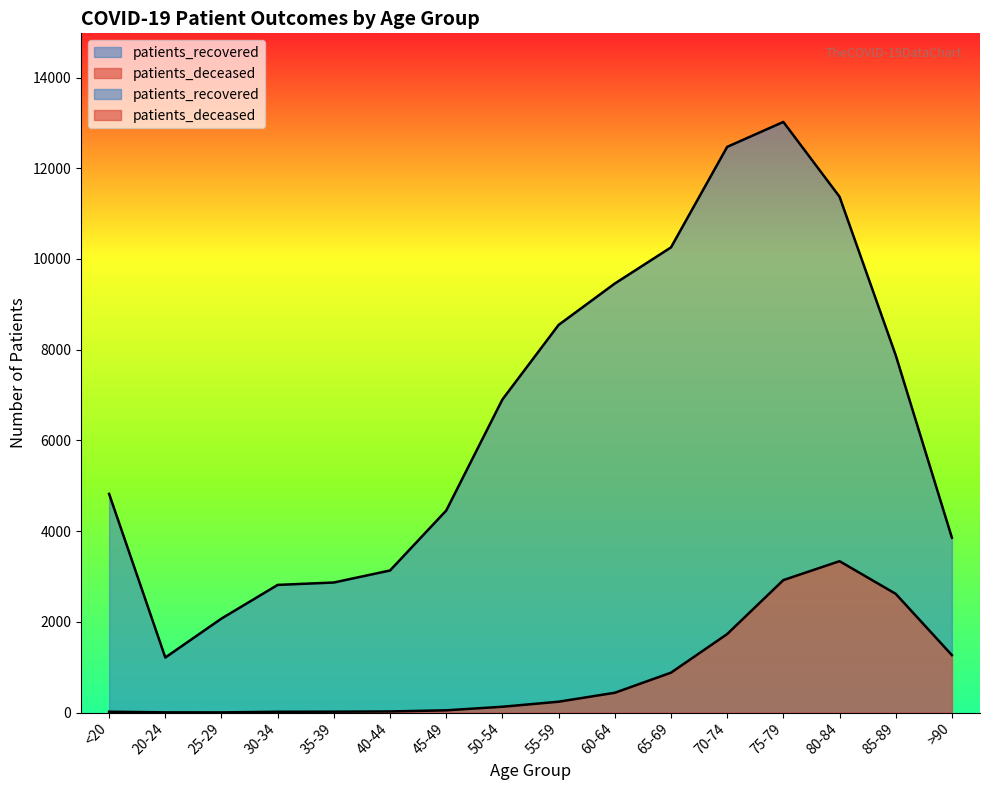

True or false: patients_recovered and patients_deceased intersect in this chart.

False